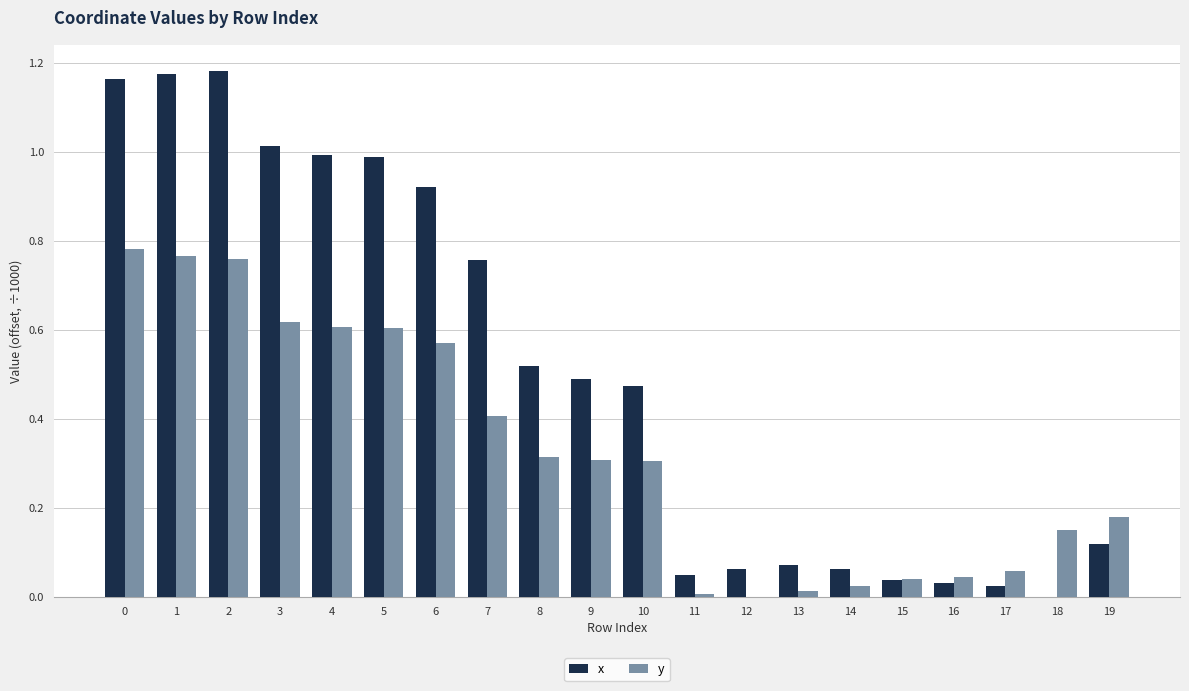

Which series has the largest range (max minus min)?

x